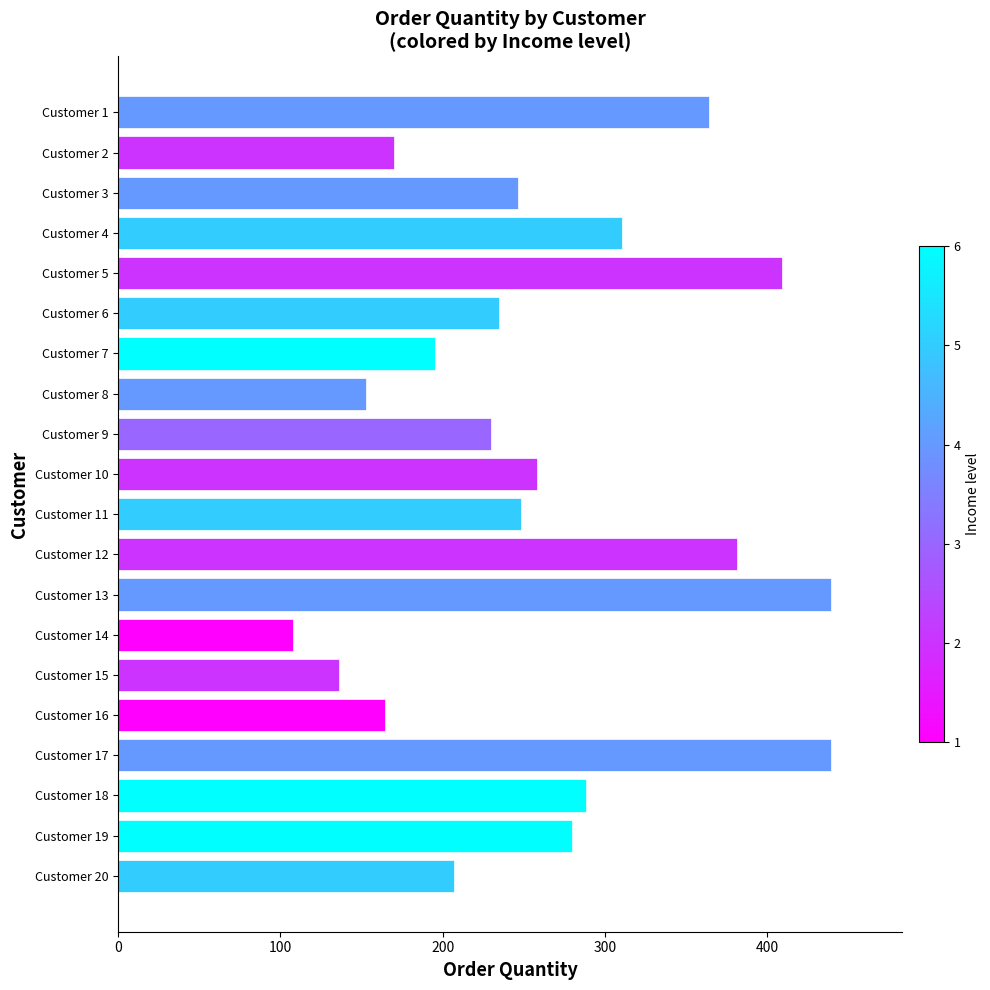

What is the value of the 10th bar from the top?

258.2